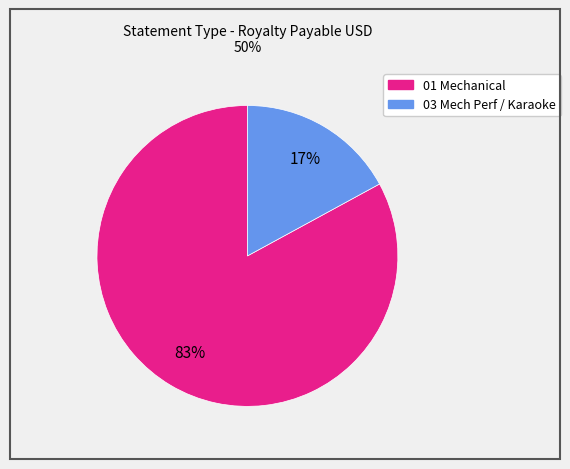

To the nearest percent, what is the average slice percentage?

50%